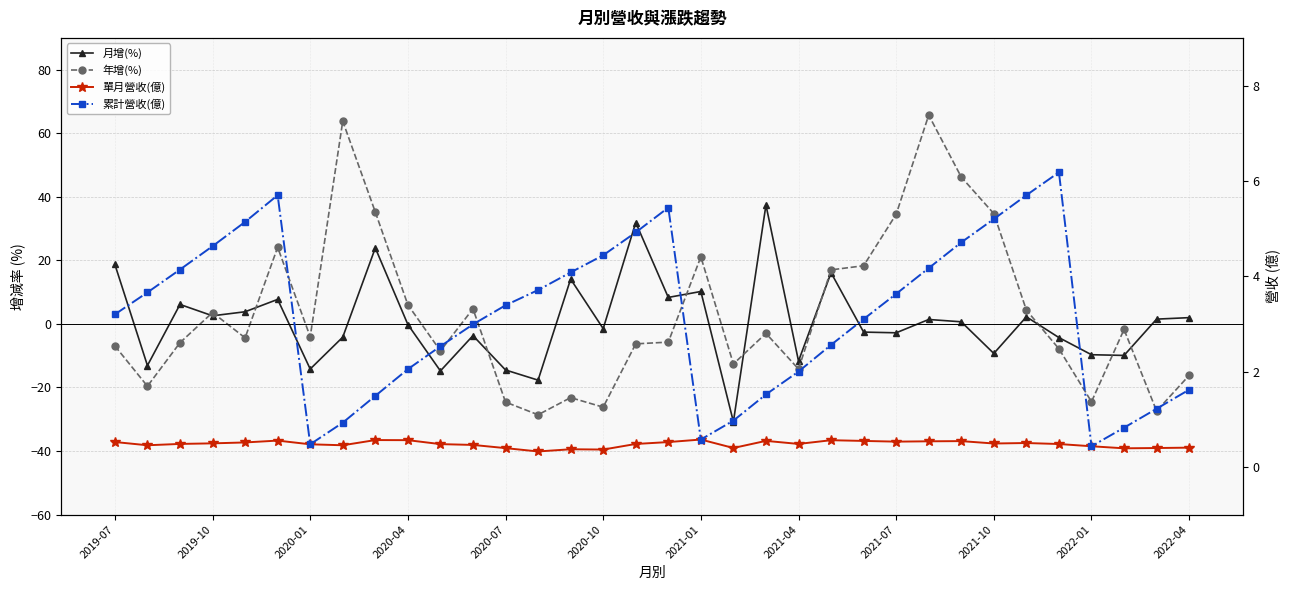

At which category does the chart reach its peak across all series?

25